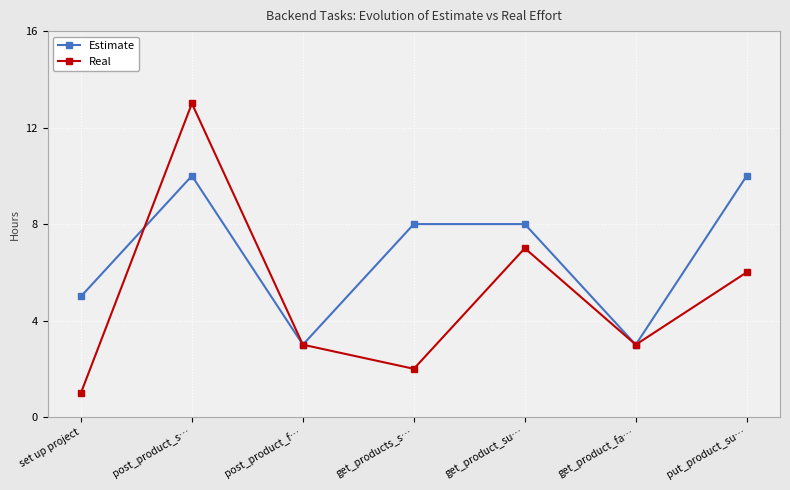

List the series in order of their overall mean, highest first.

Estimate, Real